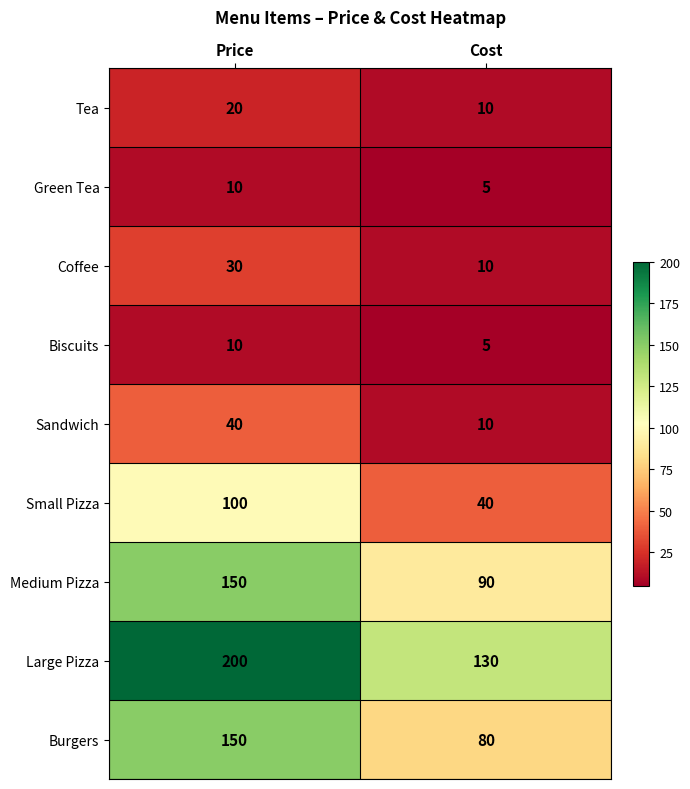

At which category is the sum across all series the highest?

Price